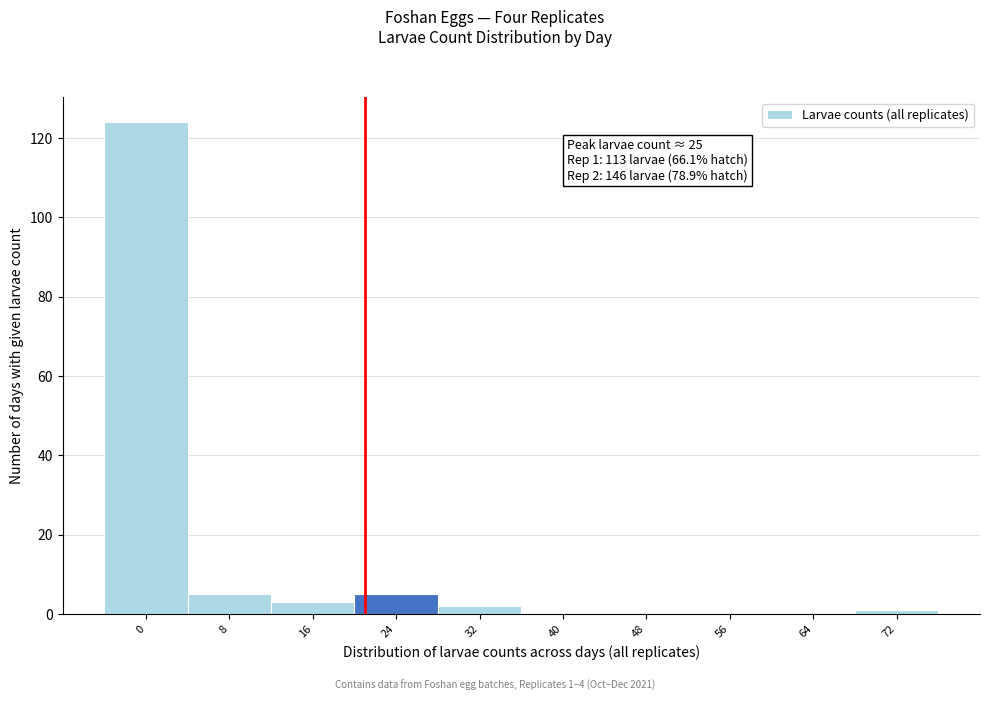

Reading left to right, extract all data points from this chart.

0=124	8=5	16=3	24=5	32=2	40=0	48=0	56=0	64=0	72=1